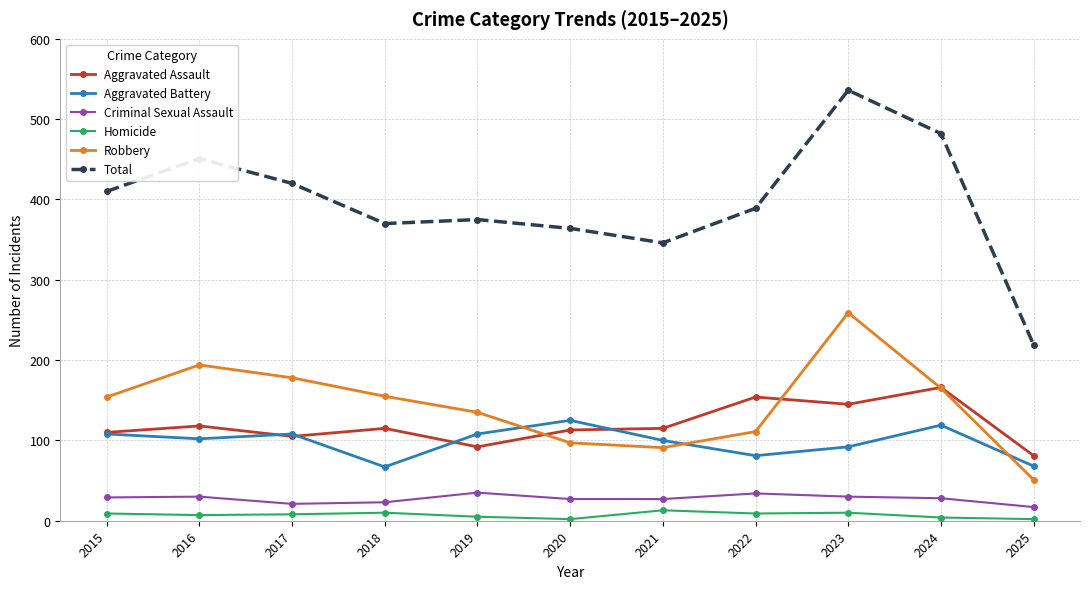

True or false: Aggravated Assault and Criminal Sexual Assault cross at least once.

False